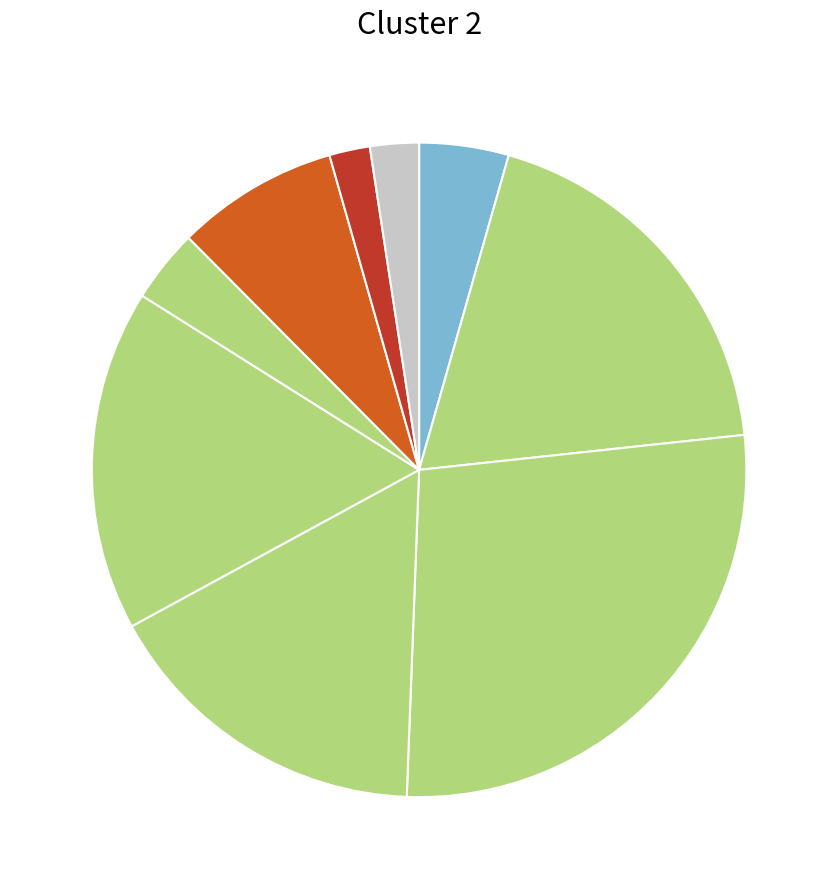

Rank the categories by value from highest to lowest.

2, 1, 4, 3, 6, 0, 5, 8, 7